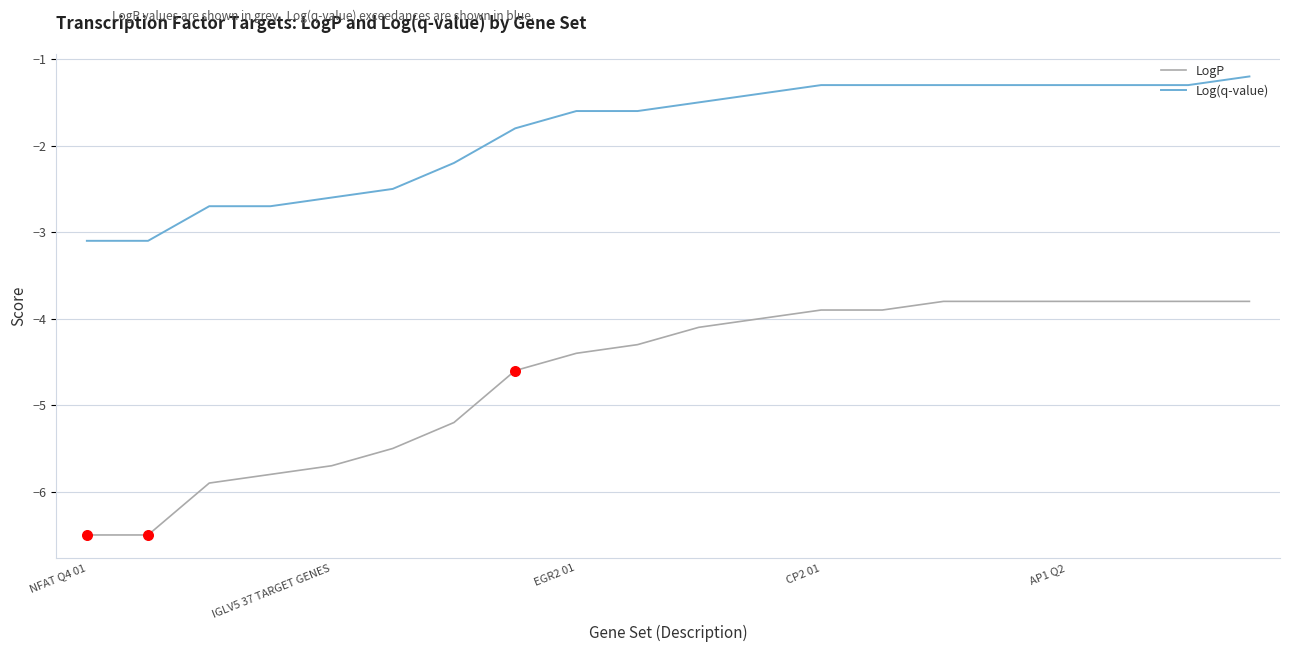

Which series has the largest total across all categories?

Log(q-value)